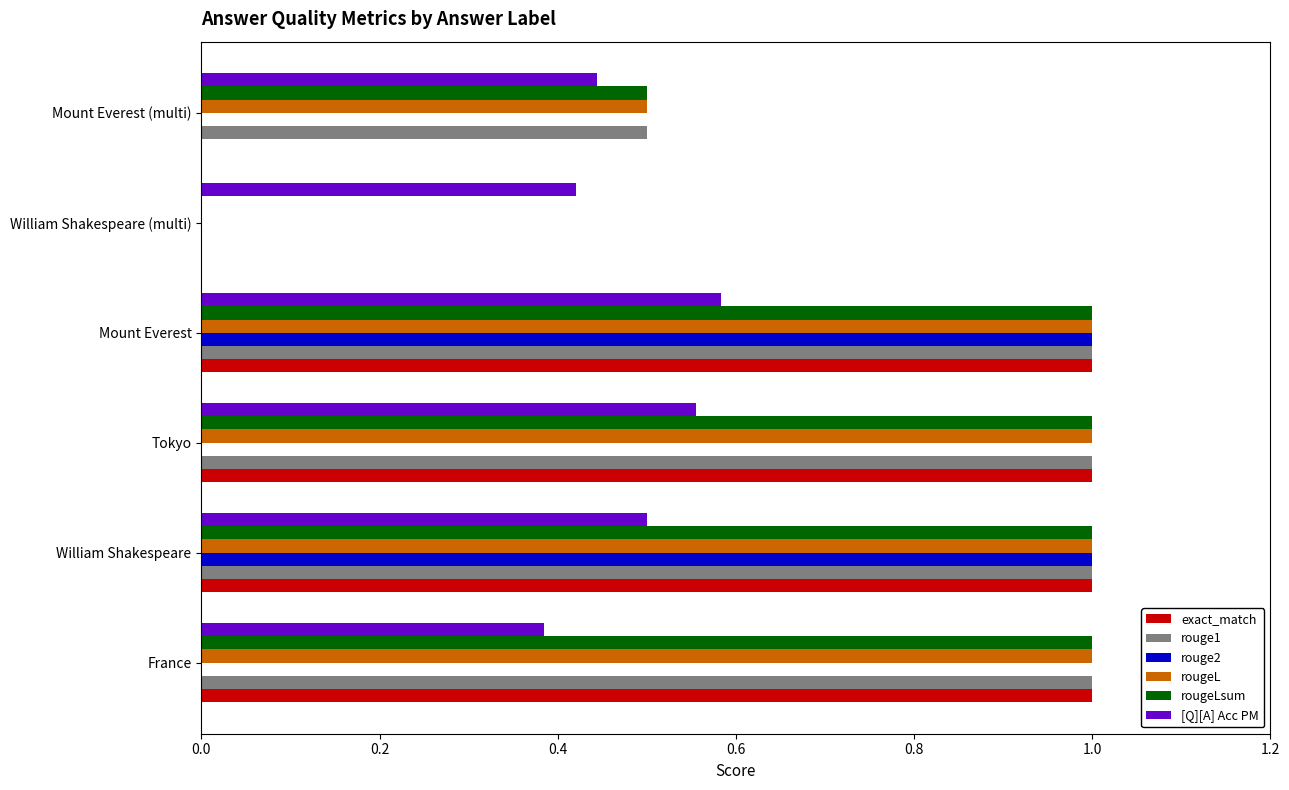

What is the sum of the rouge2 values at Mount Everest (multi) and Mount Everest?

1.0